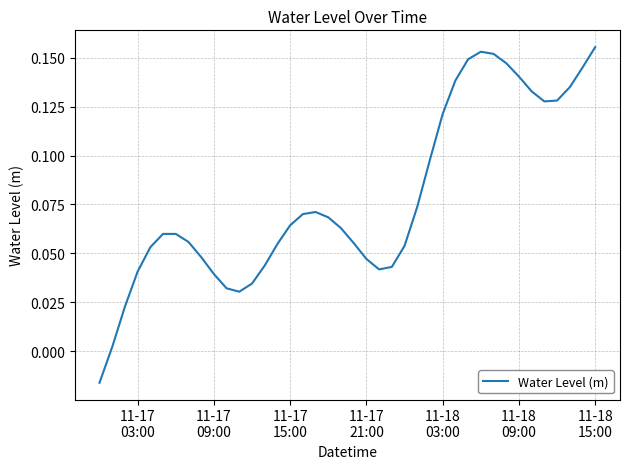

How many interior local peaks (higher than both neighbors) does the data have?

3